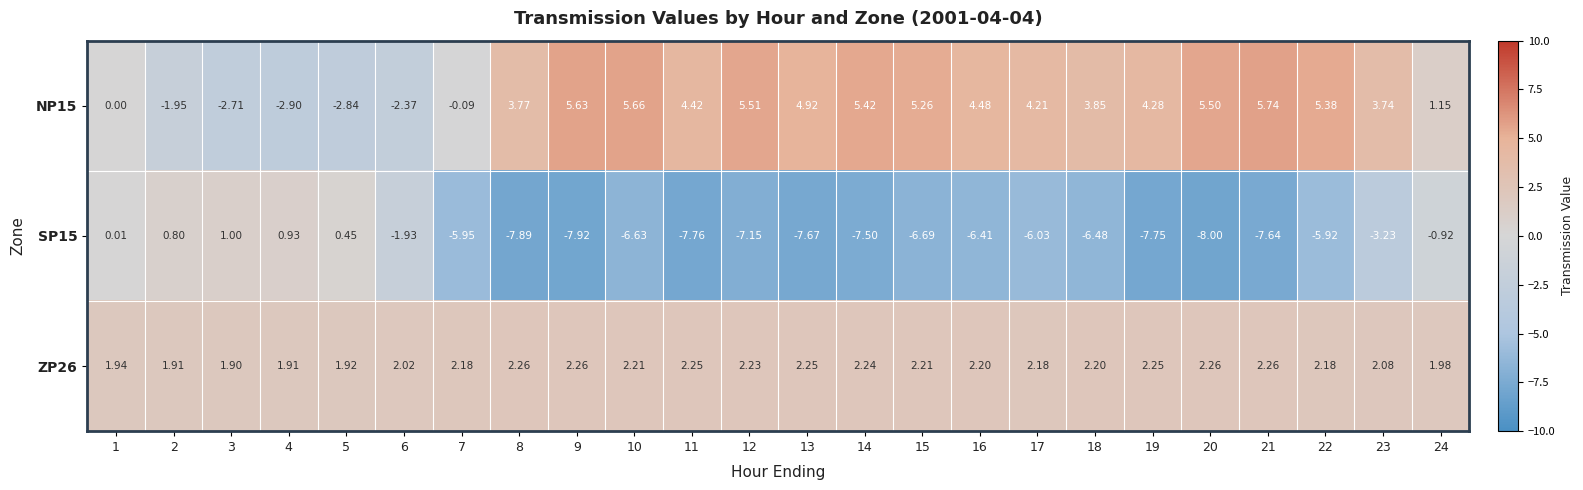

How many distinct data groups are displayed?

3